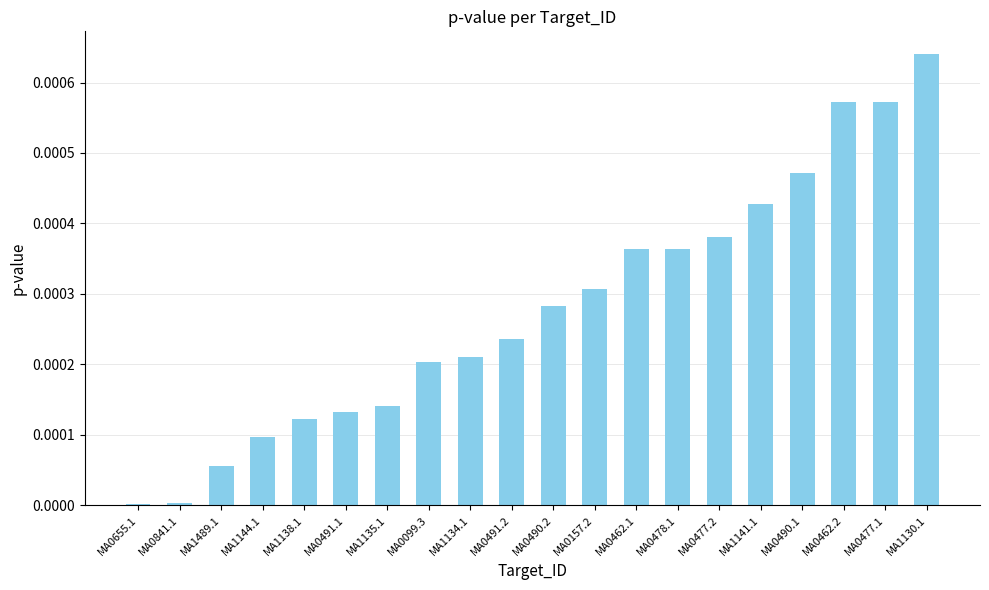

The value at MA0655.1 is 0.0. True or false?

True